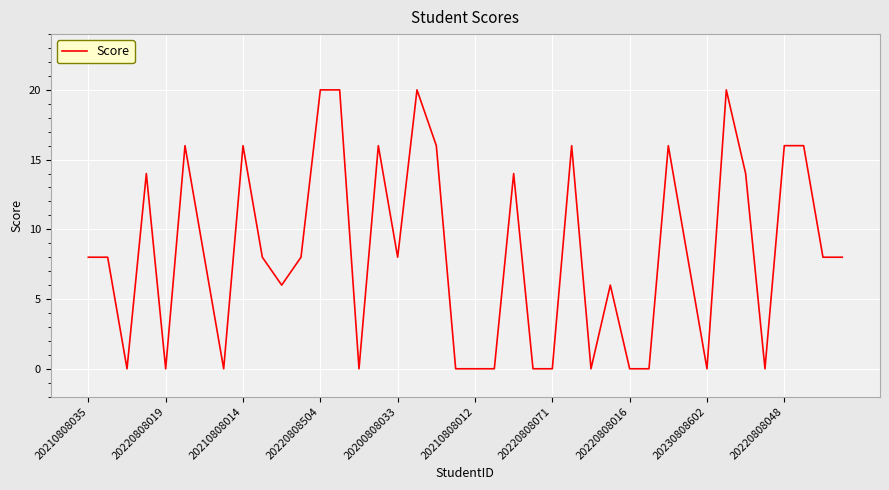

How many lines are shown in the chart?

1